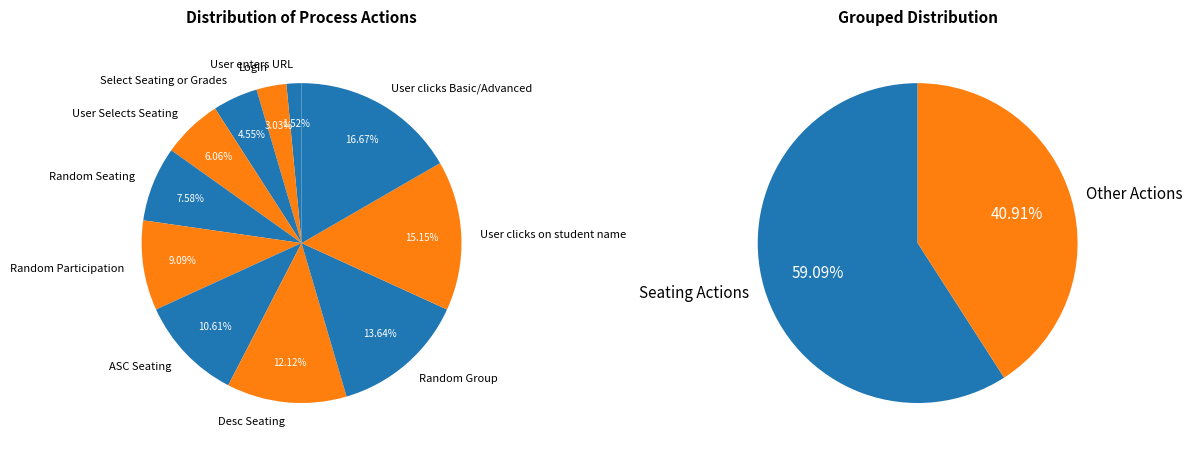

To the nearest percent, what percentage of the pie is Random Seating?

8%